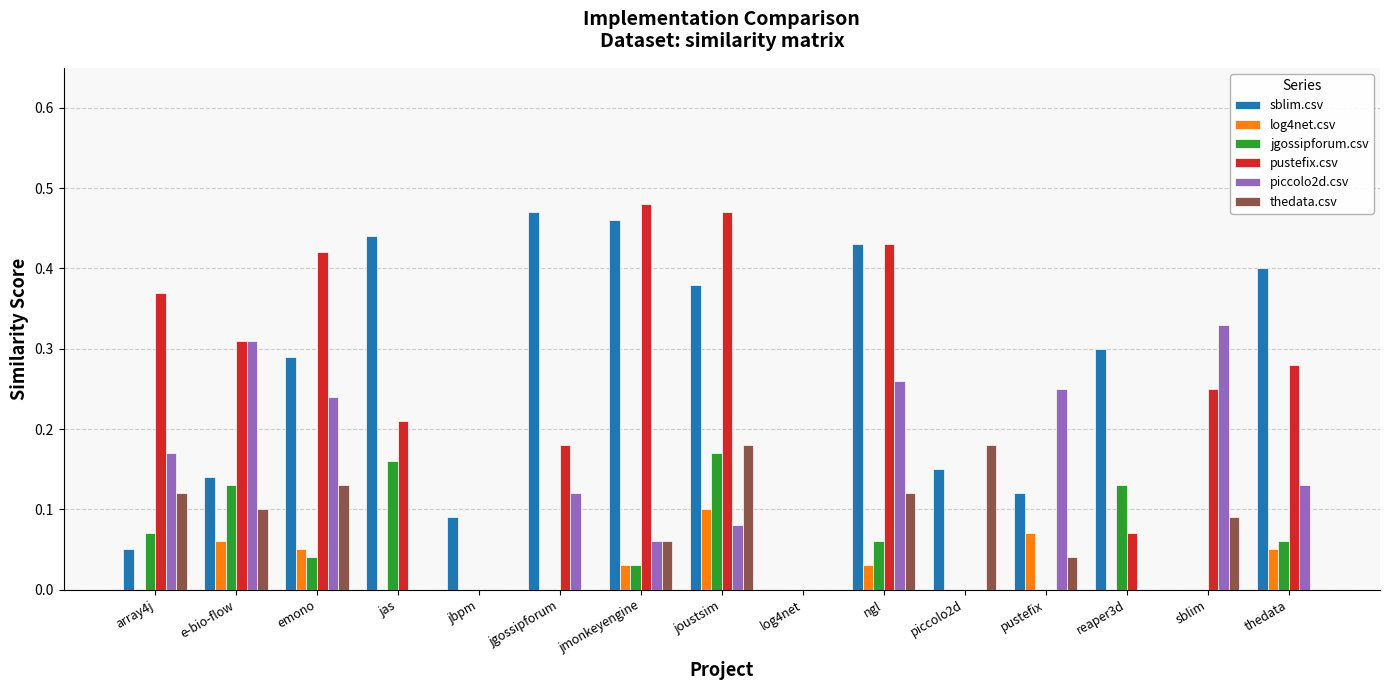

Count the number of categories in the chart.

15